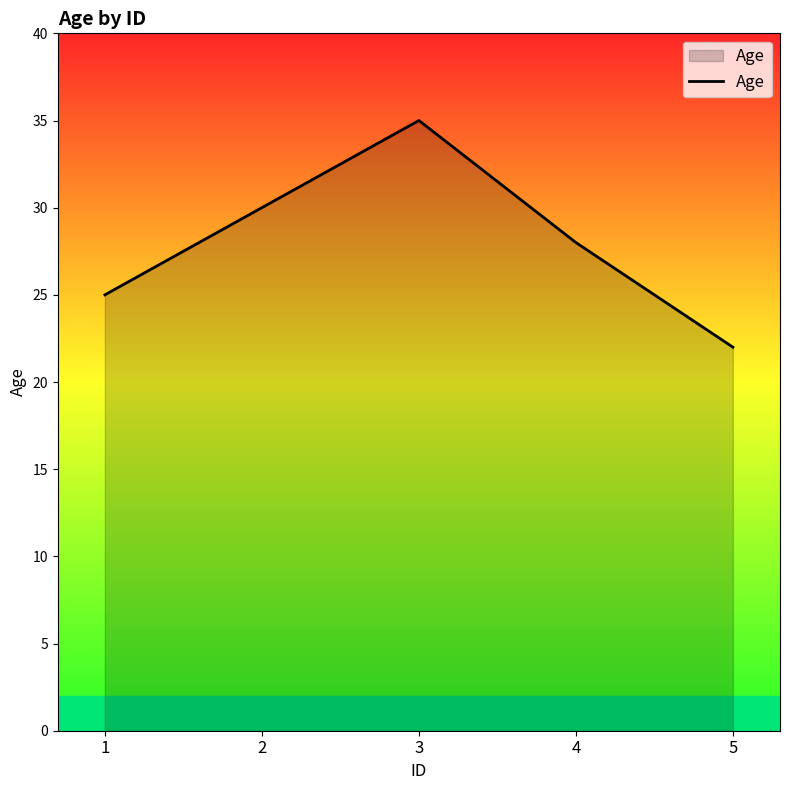

What is the difference between the second highest and minimum values?

8